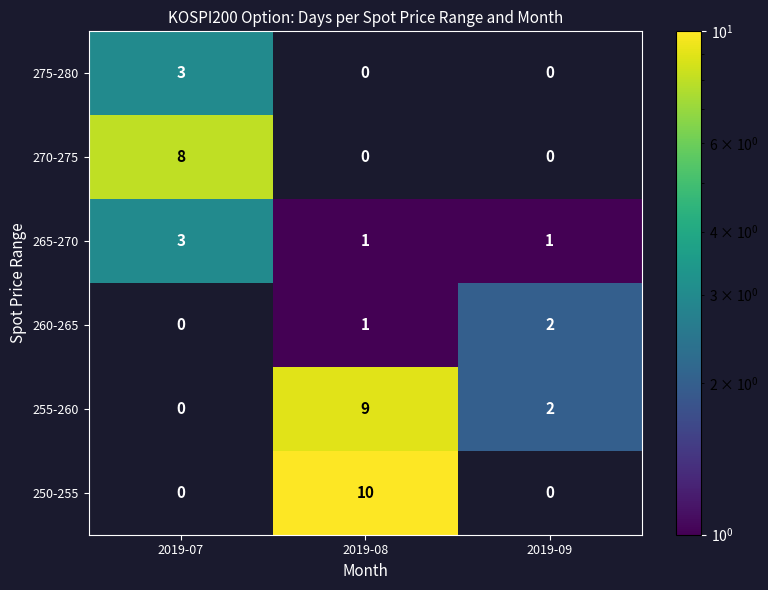

At which category is the sum across all series the highest?

2019-08